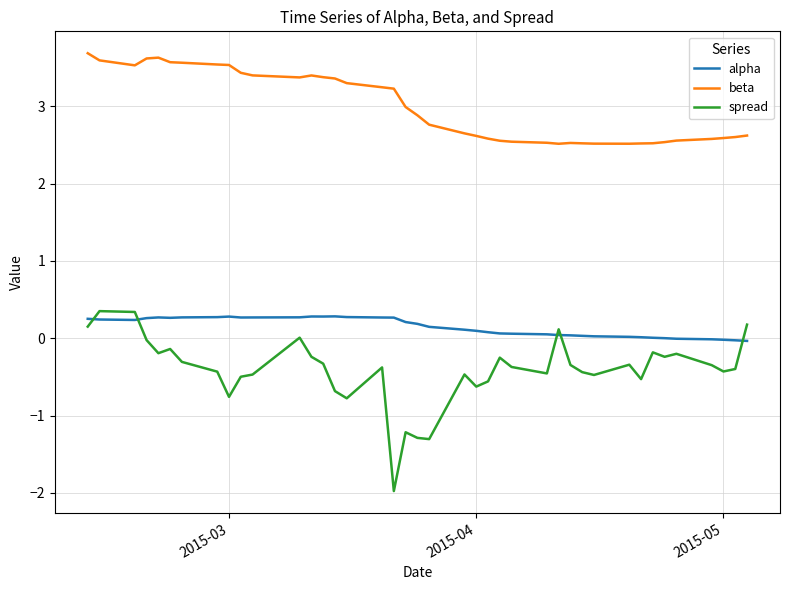

True or false: alpha and beta intersect in this chart.

False